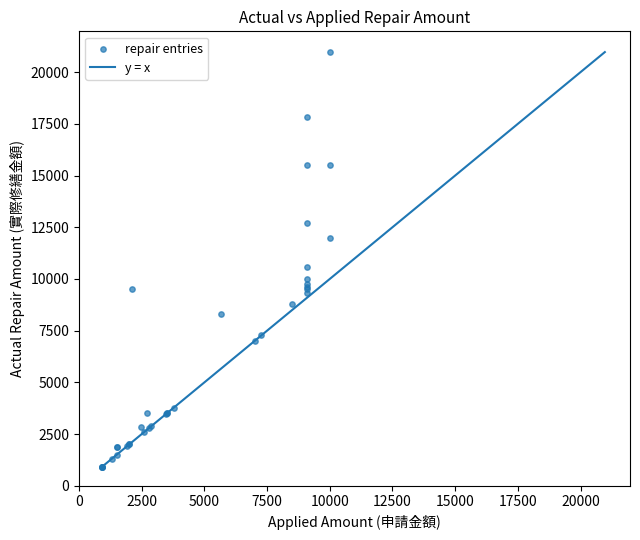

What Y value in the scatter plot is closest to 10935?

10582